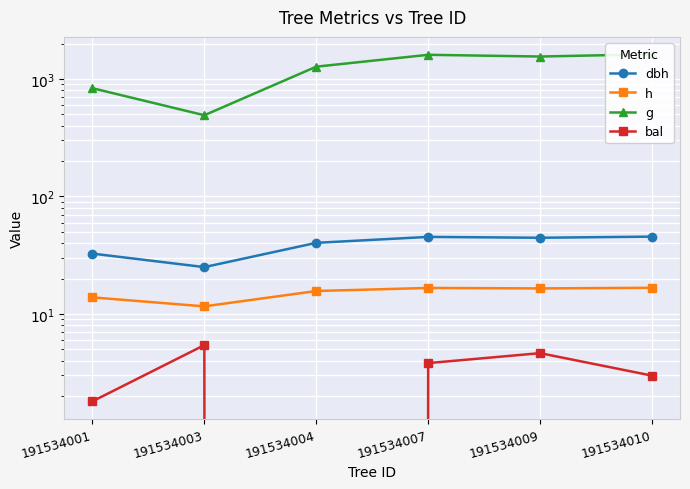

What is the value of the dbh point at the 2nd from the left?

25.0